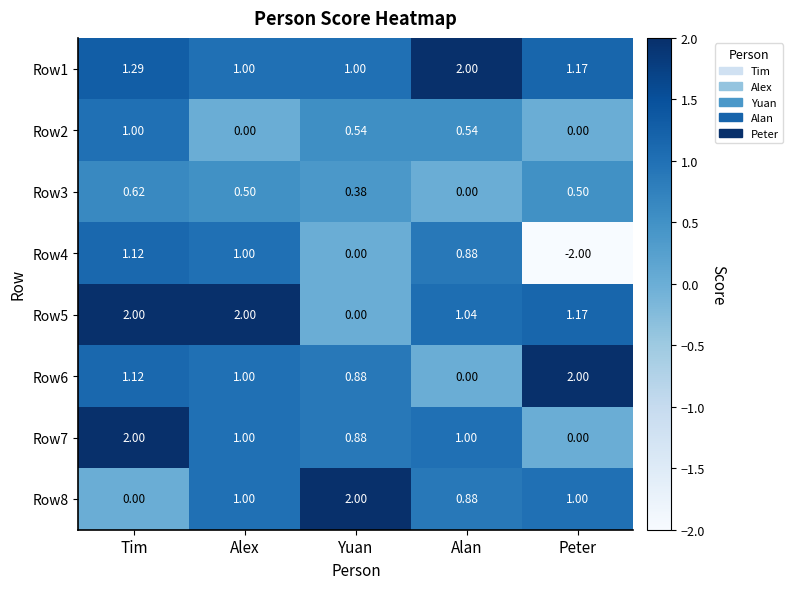

Where is Row6 nearest to the value 1?

Alex